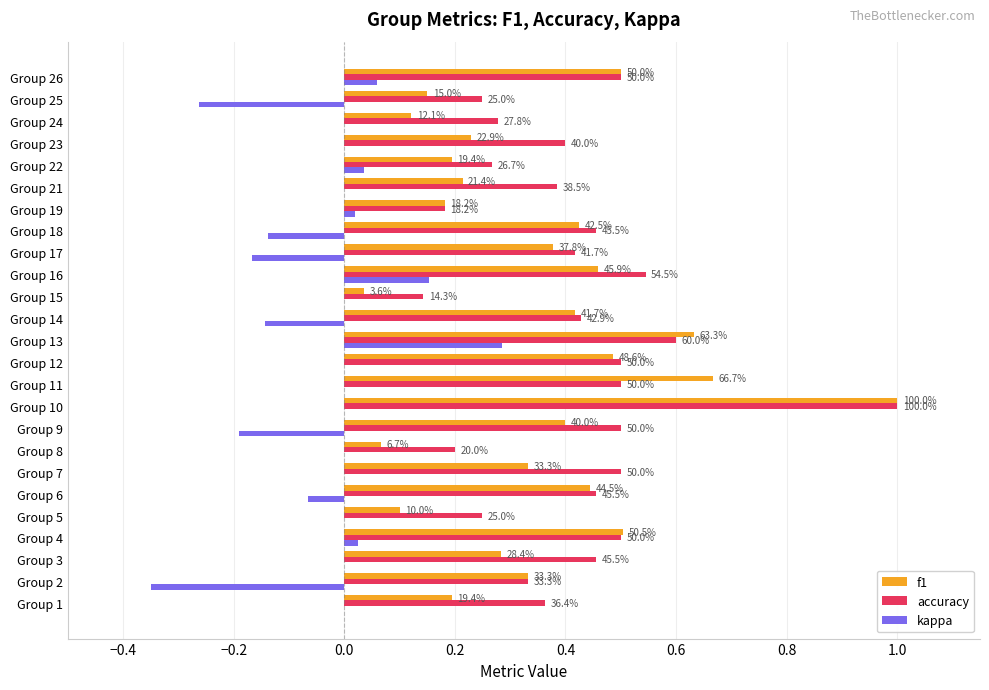

What is the label of the 11th bar from the right?

14